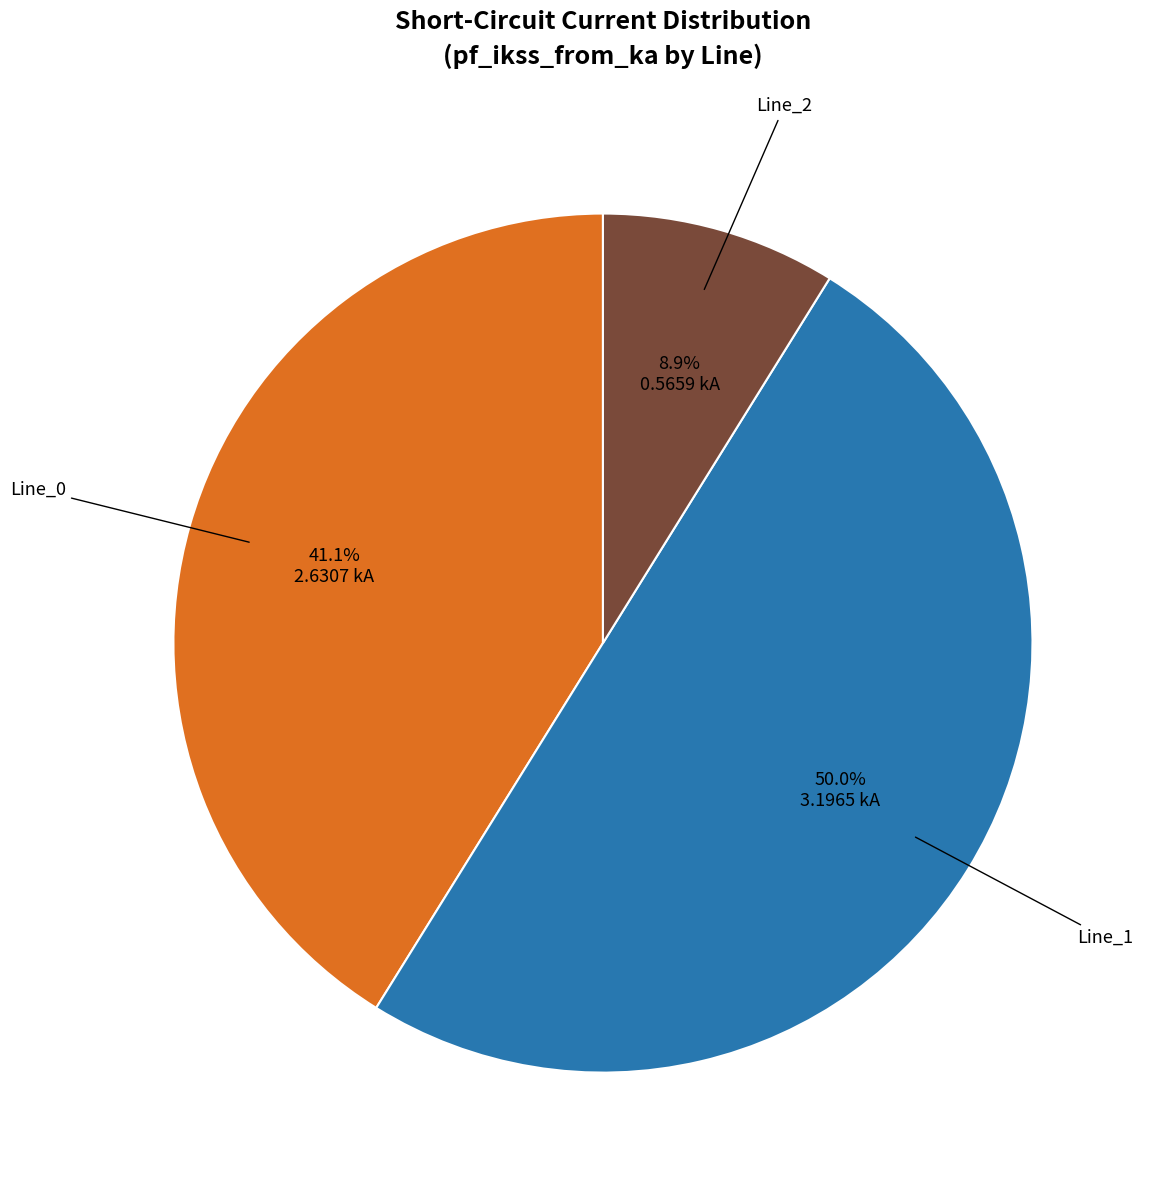

Count the number of slices in the pie.

3